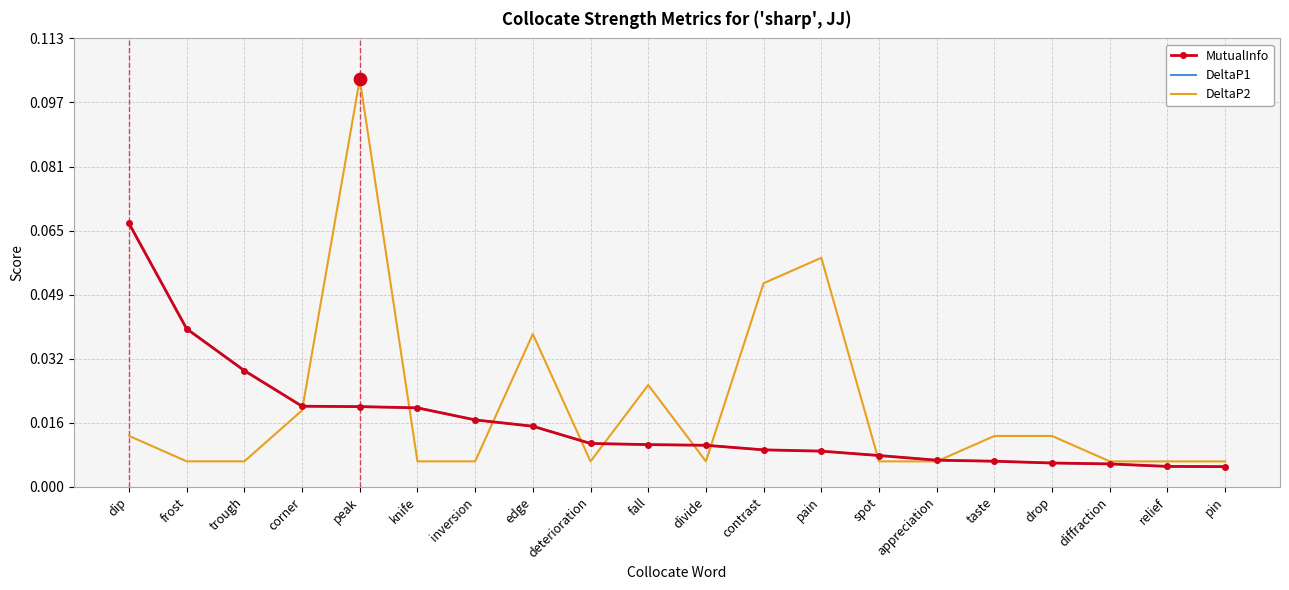

At how many categories does at least one series exceed 0?

20